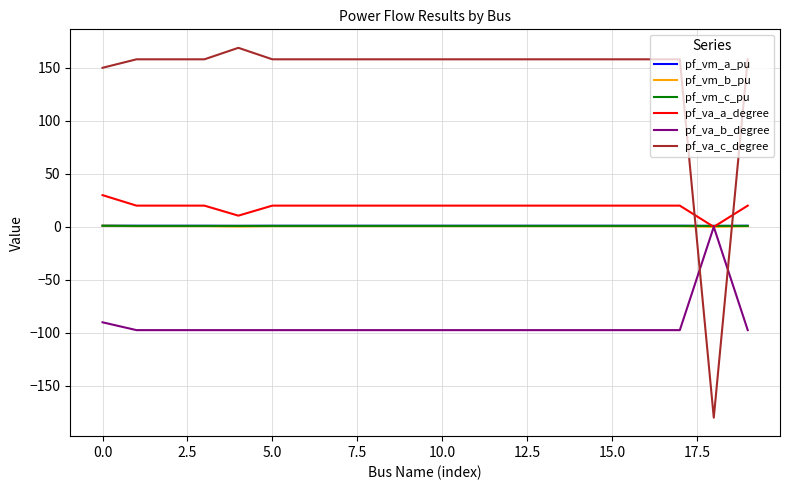

Which series has the largest total across all categories?

pf_va_c_degree